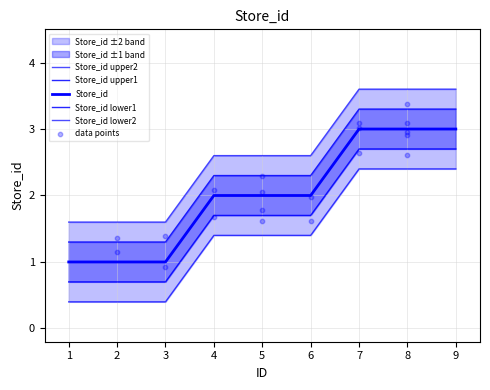

Which series has the largest Y range (max minus min)?

Store_id